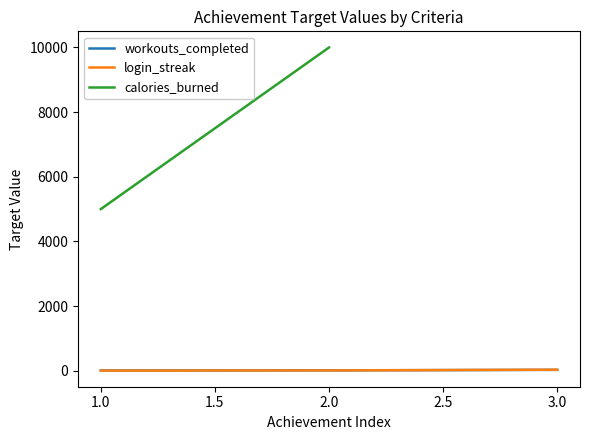

What position from the left is 3.0?

3